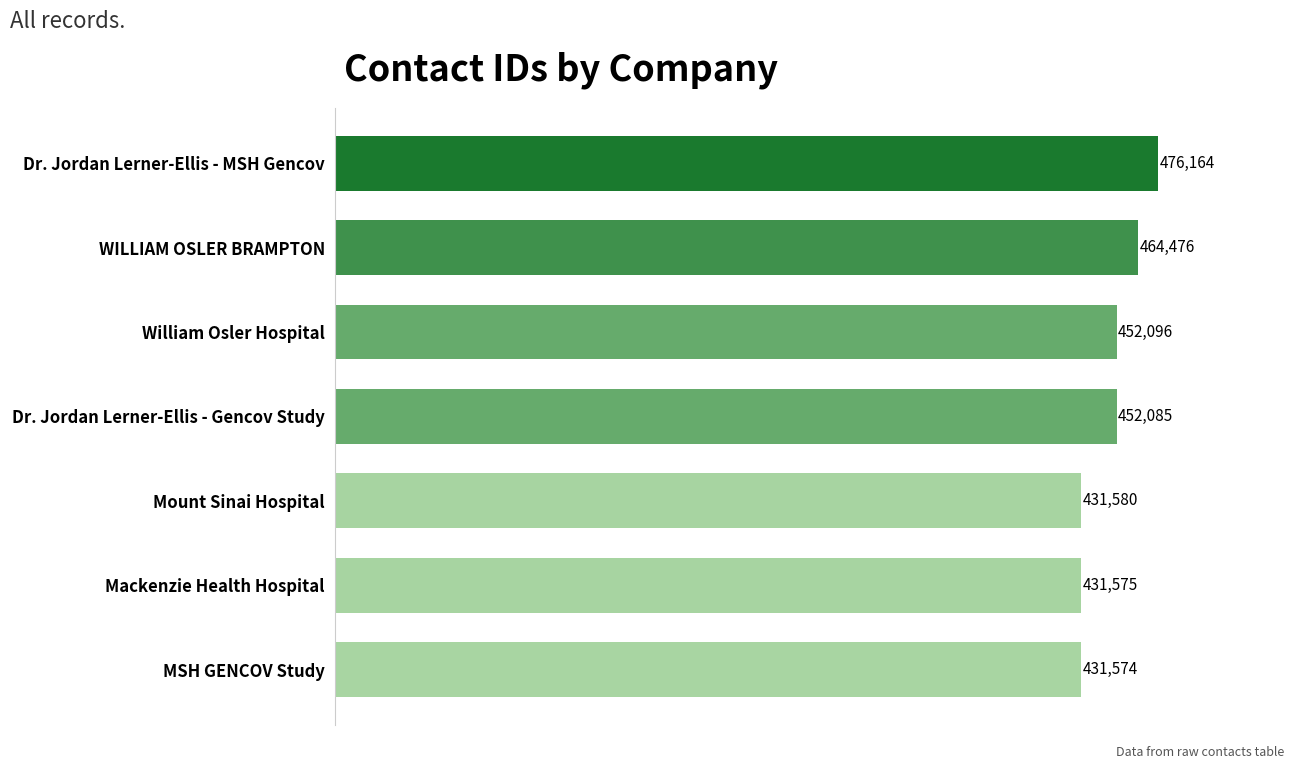

What is the change in value from Dr. Jordan Lerner-Ellis - Gencov Study to WILLIAM OSLER BRAMPTON?

+12391